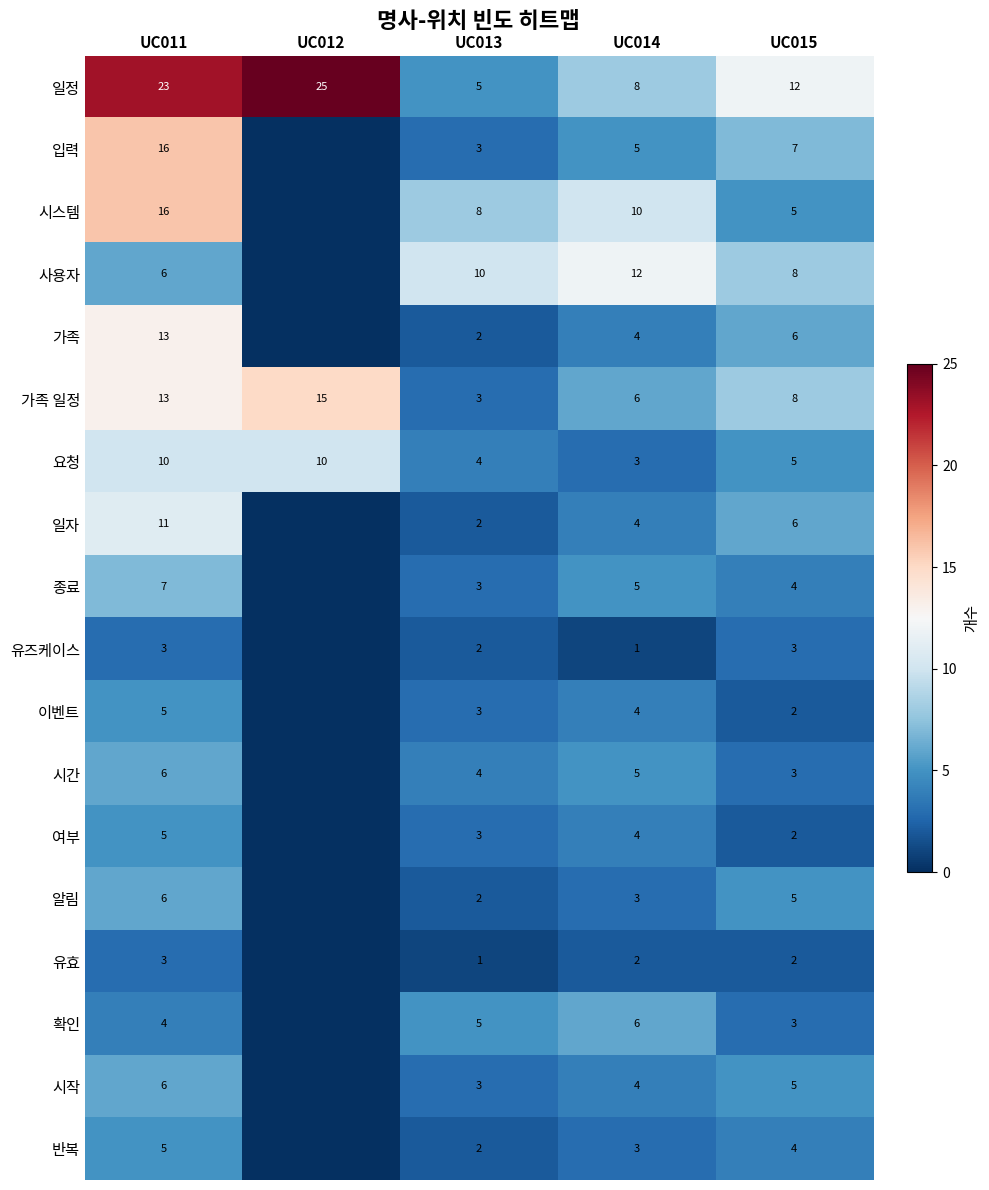

True or false: 일정 has a value of 3 at UC015.

False